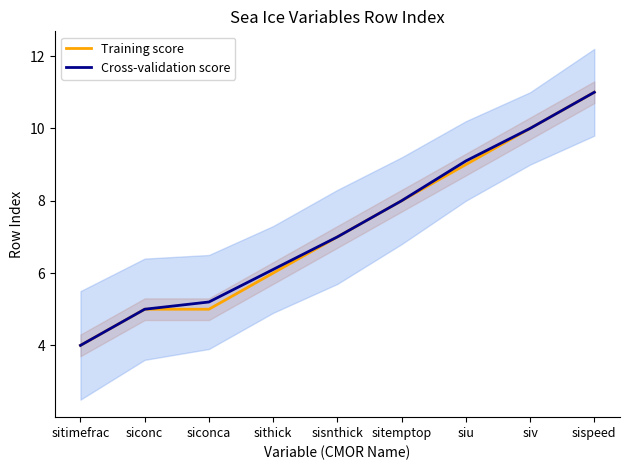

Is it true that Training score equals 7.6 at siconca?

False